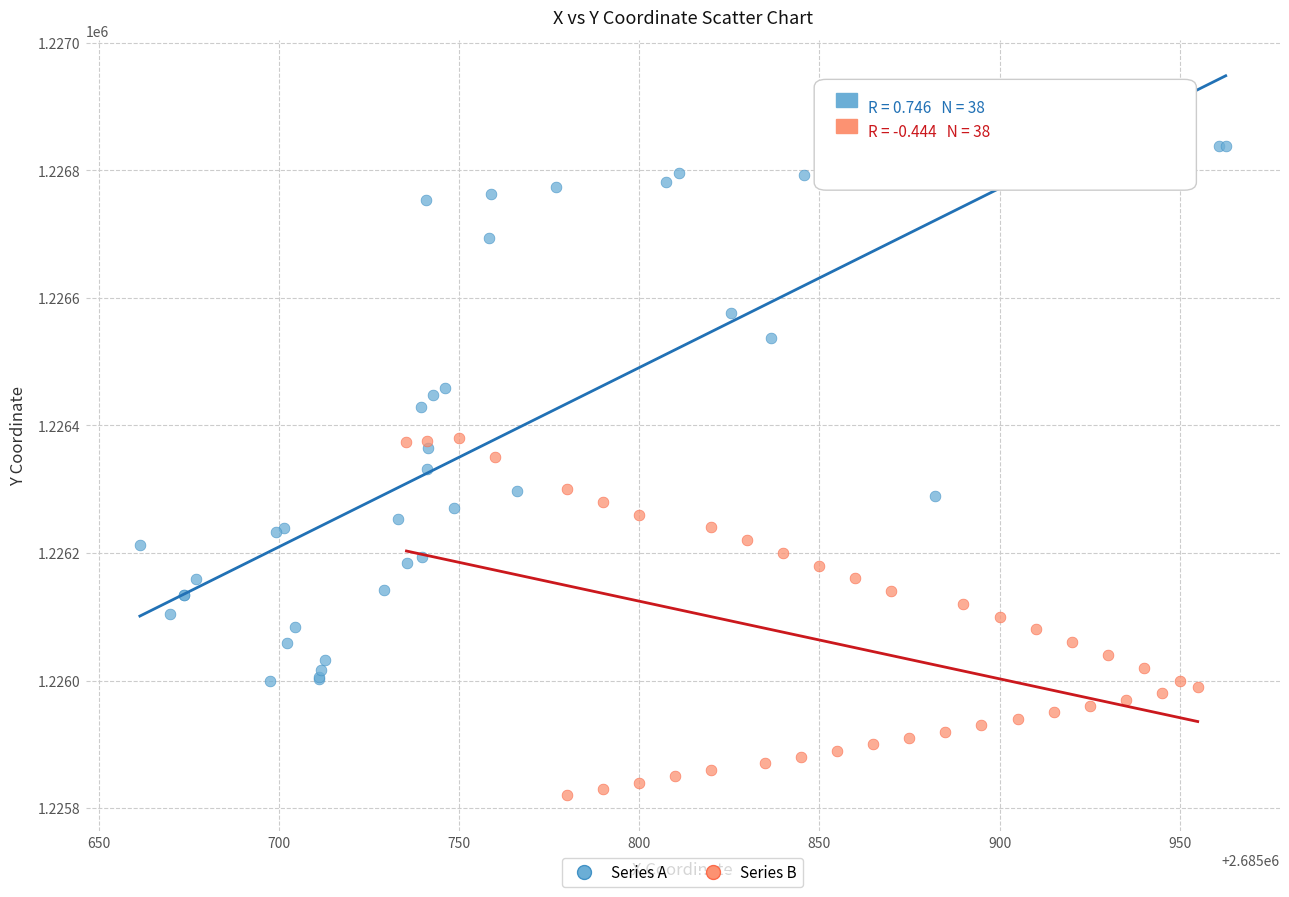

Which series reaches the minimum Y coordinate?

Series B